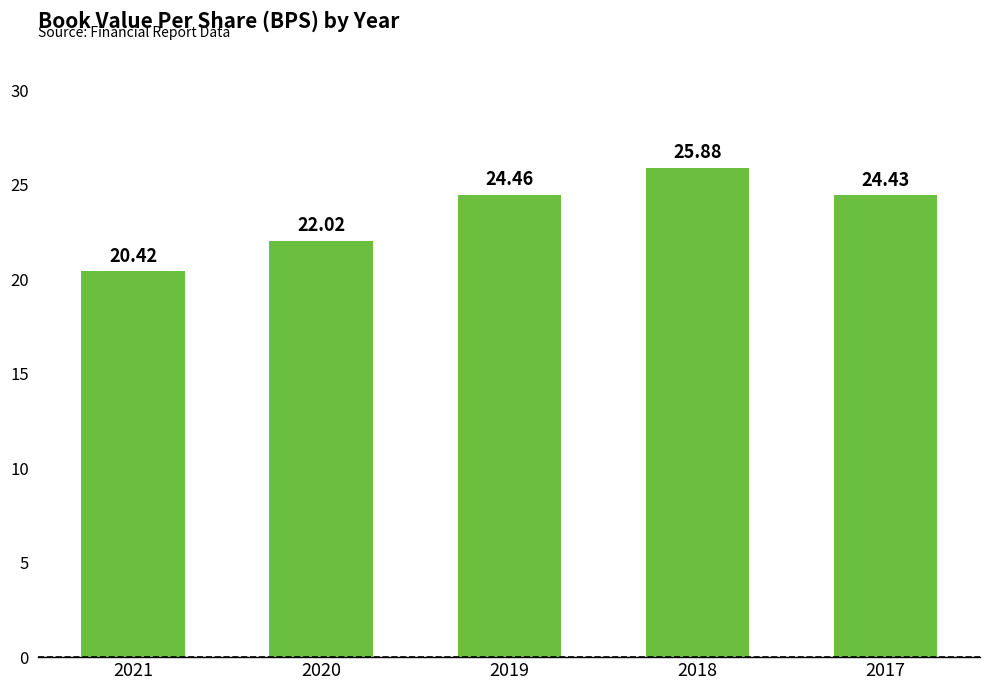

Which label corresponds to the smallest value in the chart?

2021